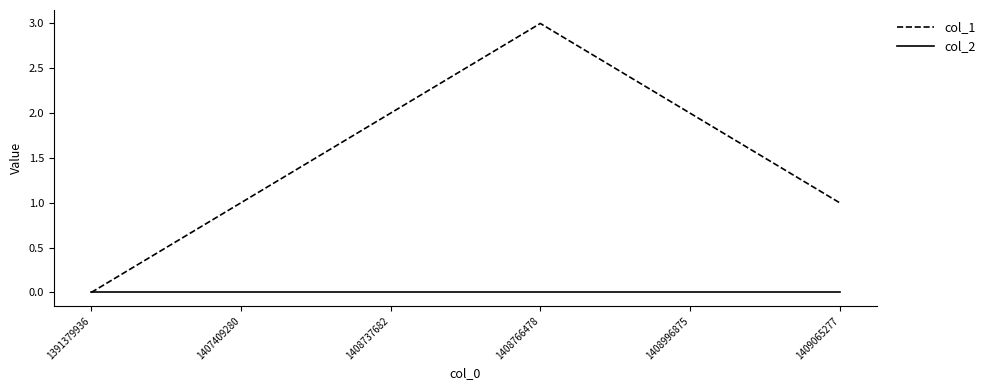

What is the total value across all series at 1408737682?

2